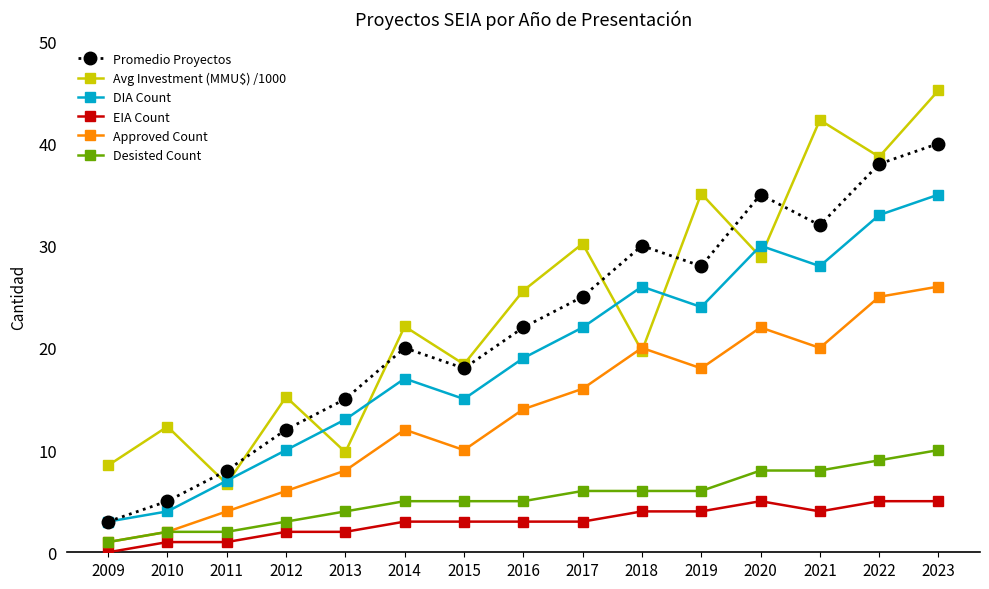

Is the value of Promedio Proyectos at 2023 greater than the value of EIA Count at 2009?

Yes